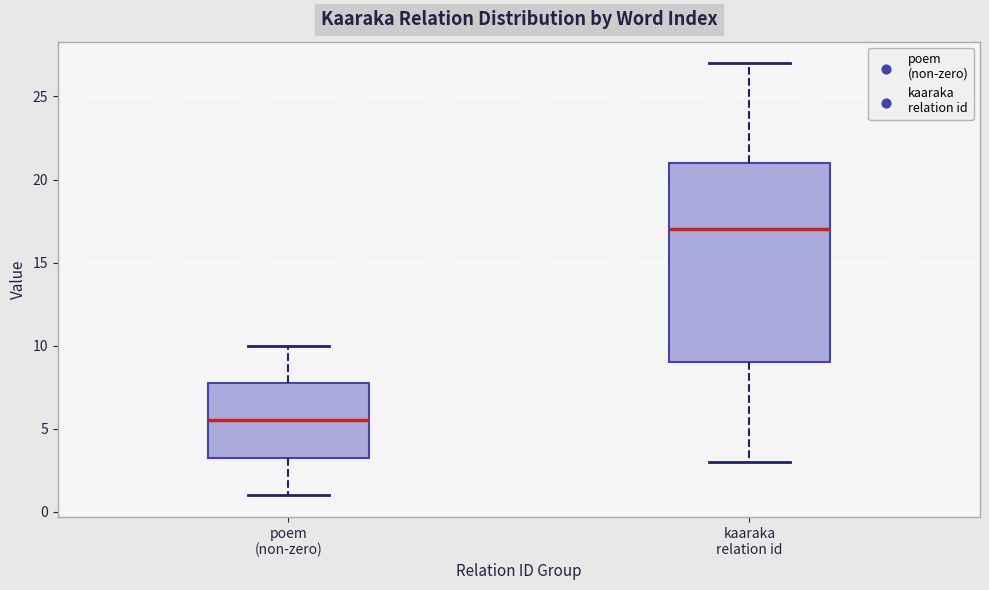

Where does the upper whisker of the box for kaaraka relation id end on the y-axis? The values are not printed on the chart, so give them approximately, as read against the axis.

27.0